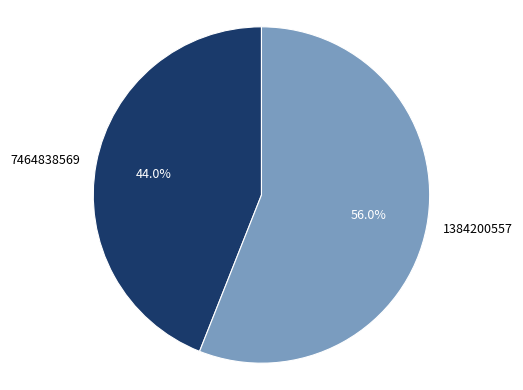

Which has a higher value, 1384200557 or 7464838569?

1384200557